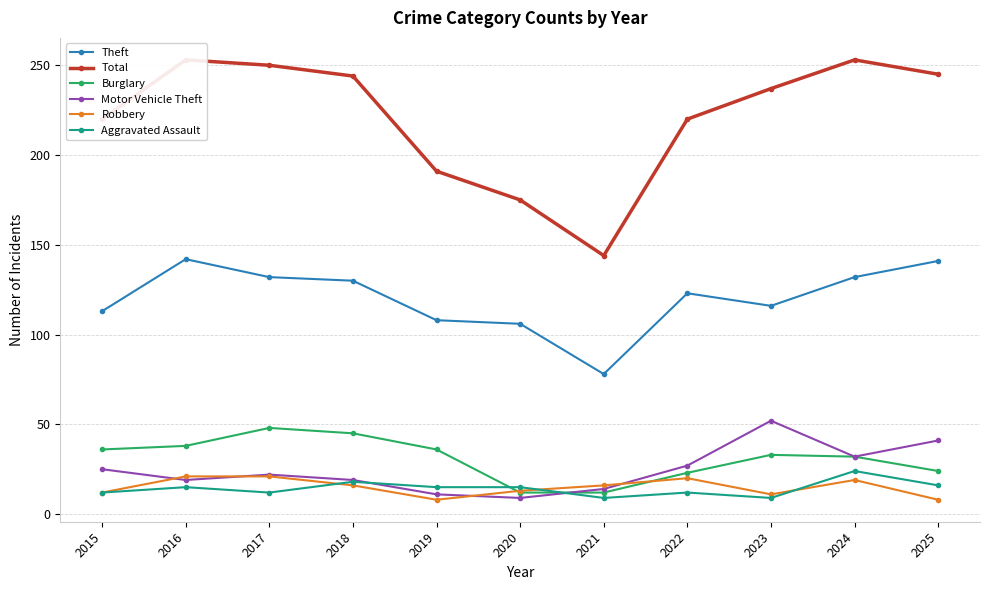

How many lines are shown in the chart?

6